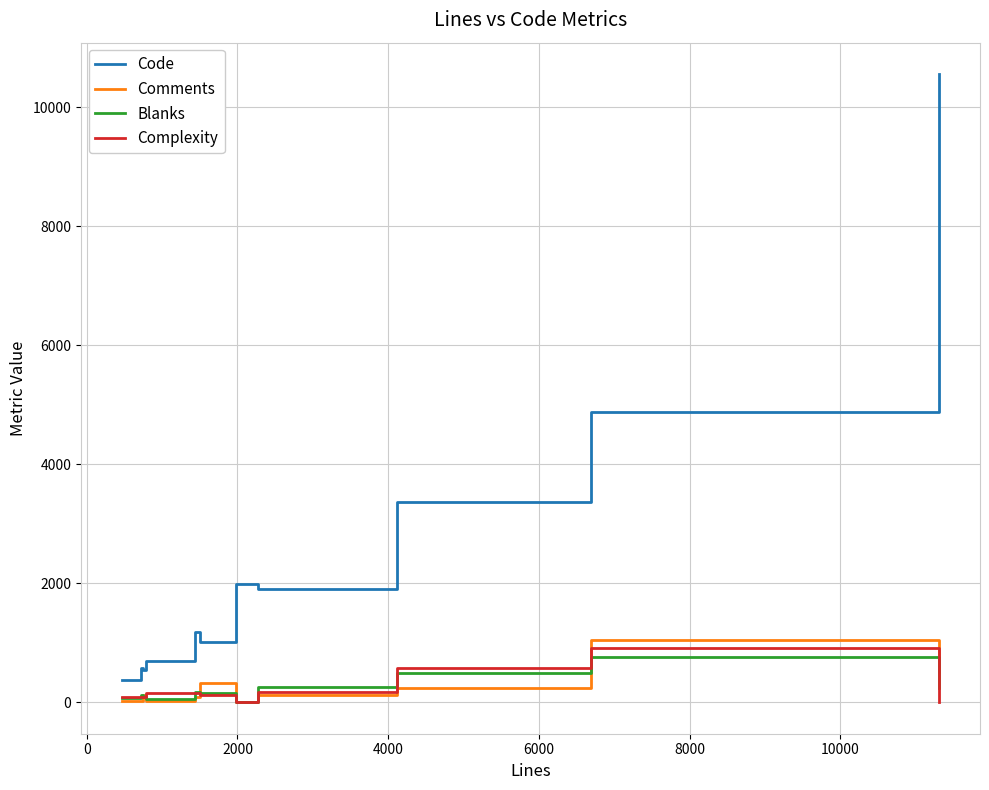

Which series has the largest range (max minus min)?

Code